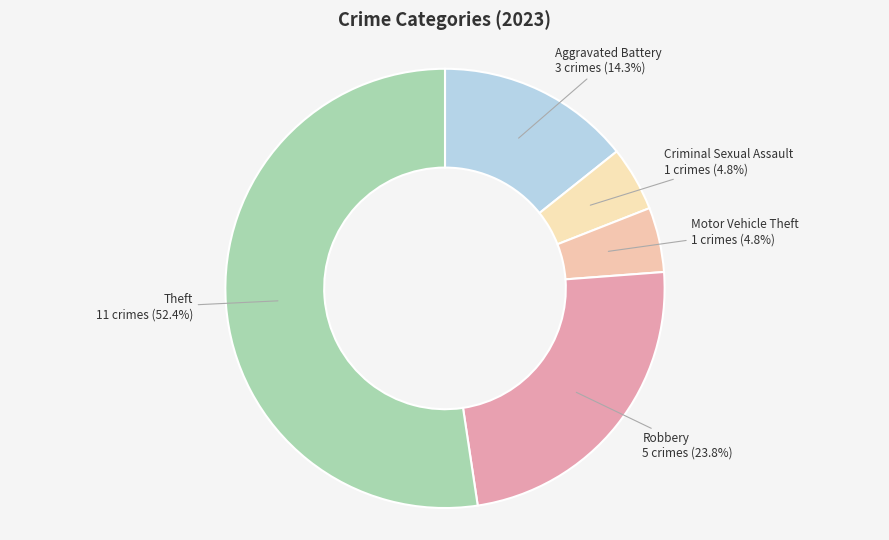

What percentage do Theft and Criminal Sexual Assault together represent?

57.1%